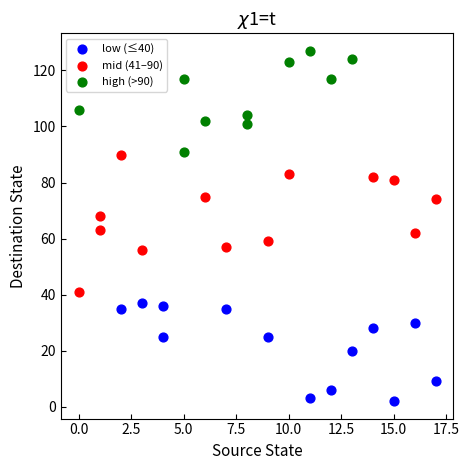

What are all the series names shown in the legend?

low (≤40), mid (41–90), high (>90)